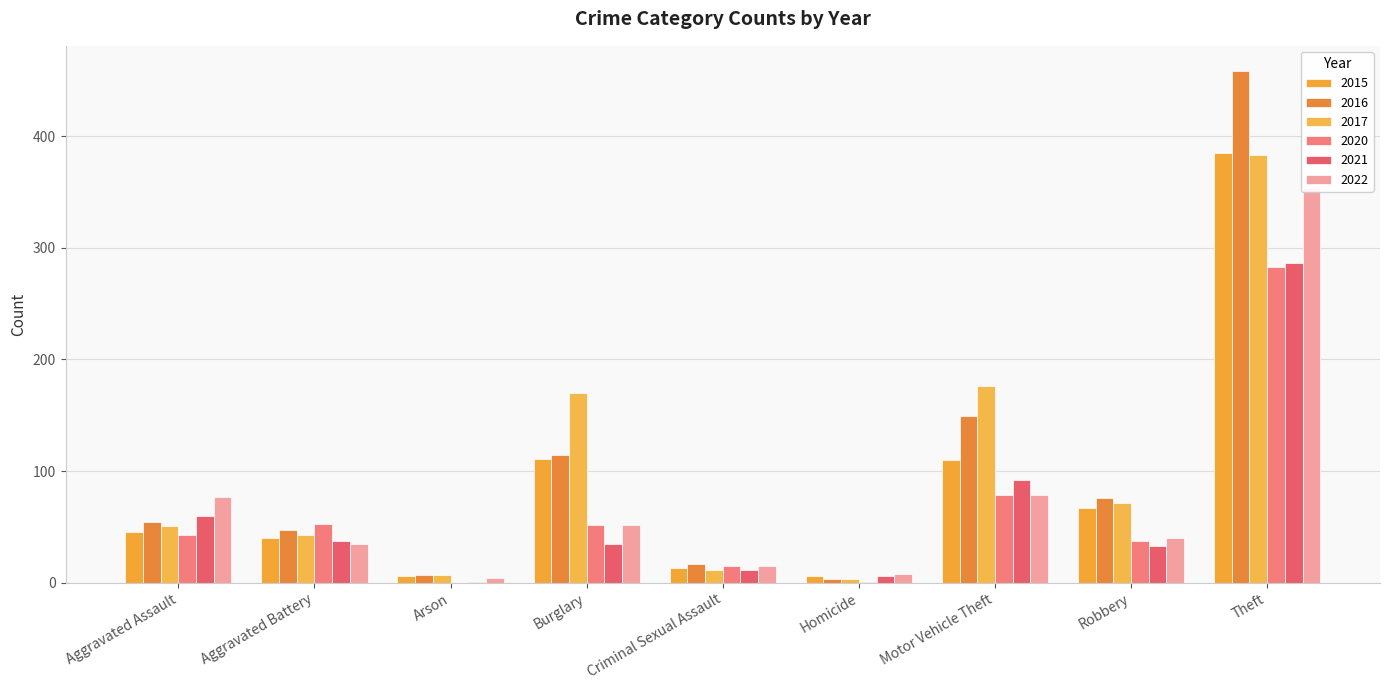

Which series has the largest range (max minus min)?

2016